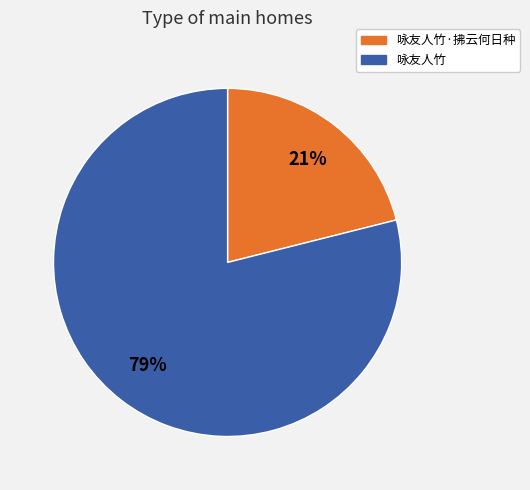

Does any single category account for the majority?

Yes